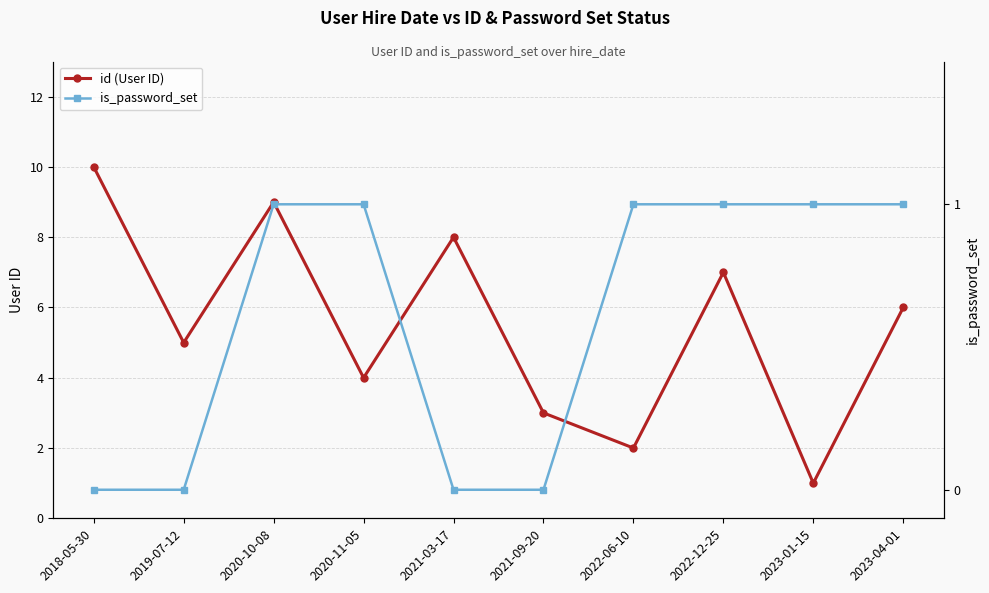

Reading left to right, transcribe all the data shown in this chart.

id (User ID): 2018-05-30=10	2019-07-12=5	2020-10-08=9	2020-11-05=4	2021-03-17=8	2021-09-20=3	2022-06-10=2	2022-12-25=7	2023-01-15=1	2023-04-01=6
is_password_set: 2018-05-30=0	2019-07-12=0	2020-10-08=1	2020-11-05=1	2021-03-17=0	2021-09-20=0	2022-06-10=1	2022-12-25=1	2023-01-15=1	2023-04-01=1